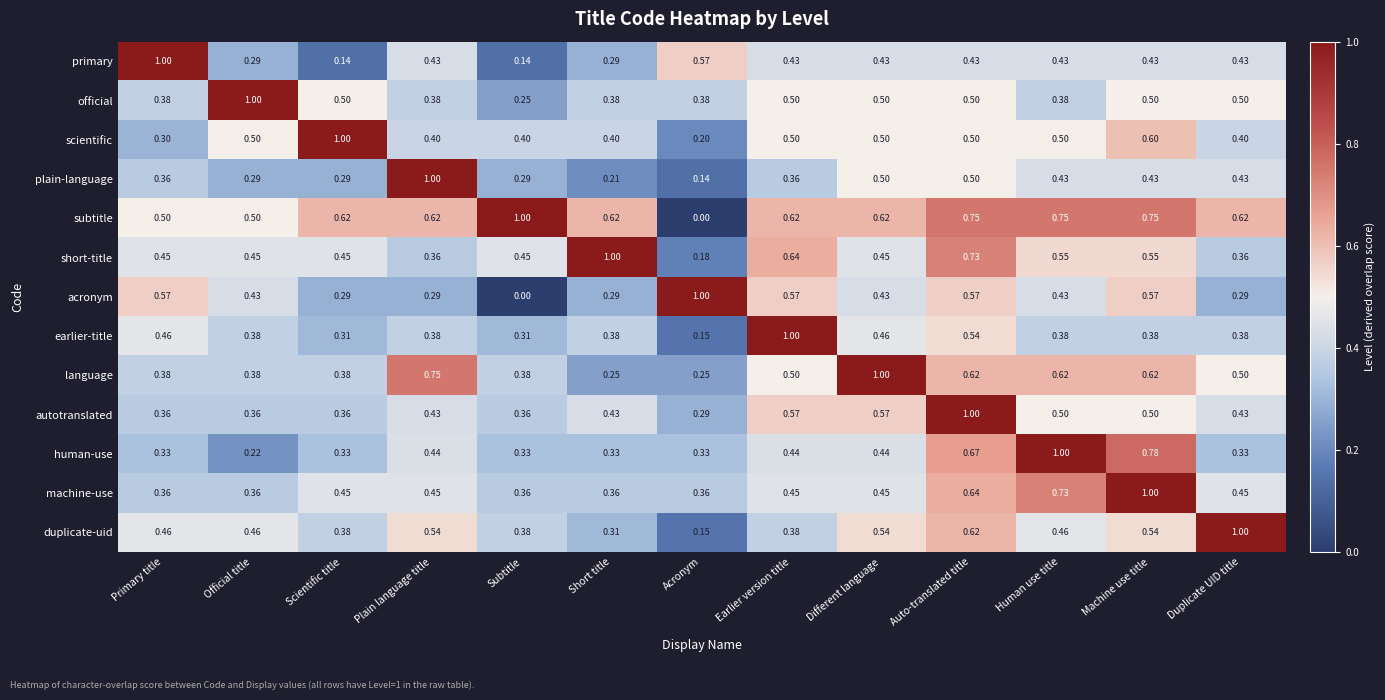

Where is earlier-title nearest to the value 0?

Acronym